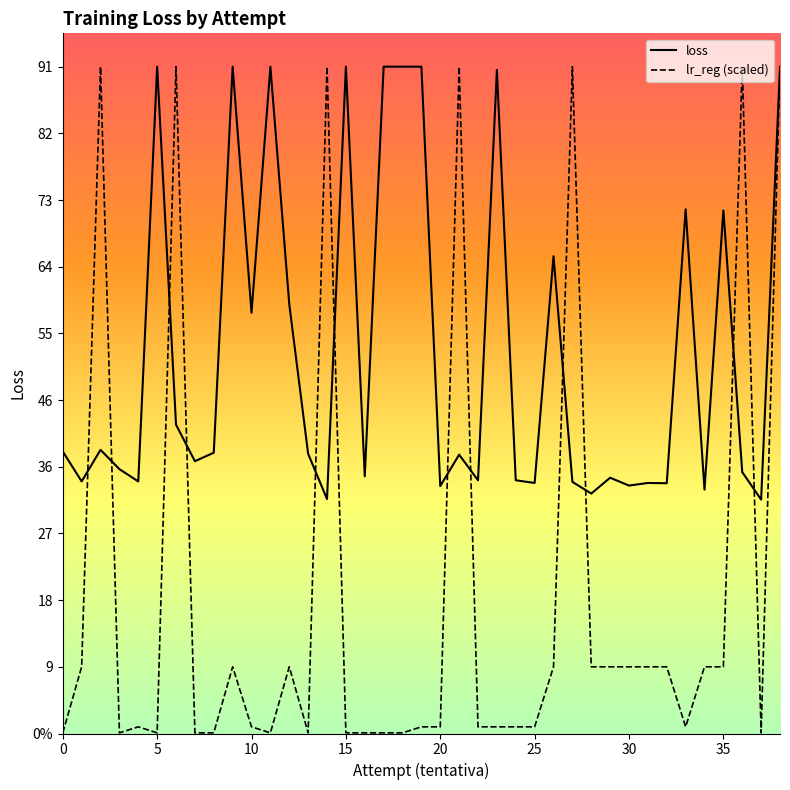

In lr_reg (scaled), how many points are higher than both neighbors (excluding endpoints)?

9